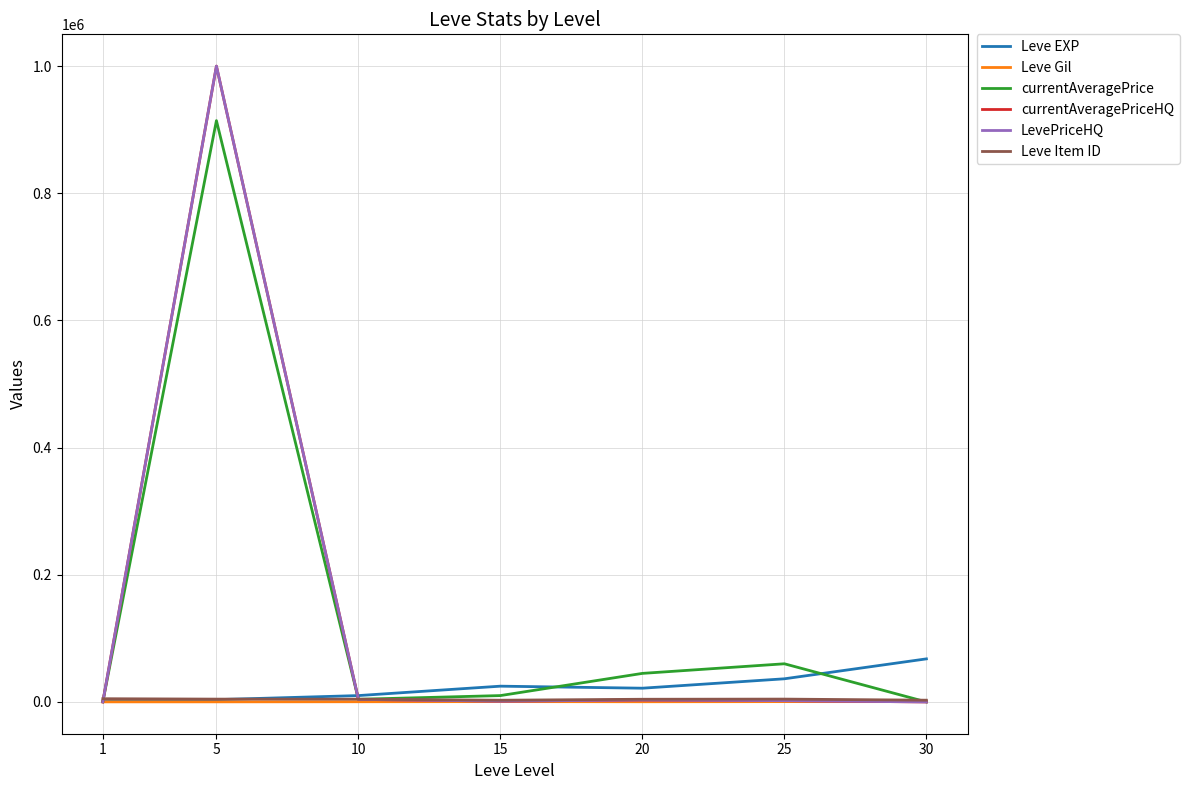

How many lines are shown in the chart?

6